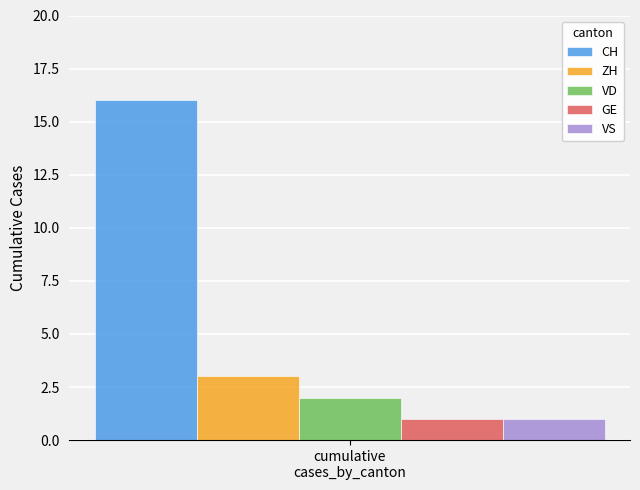

Reading right to left, extract all data points from this chart.

CH: 16
ZH: 3
VD: 2
GE: 1
VS: 1